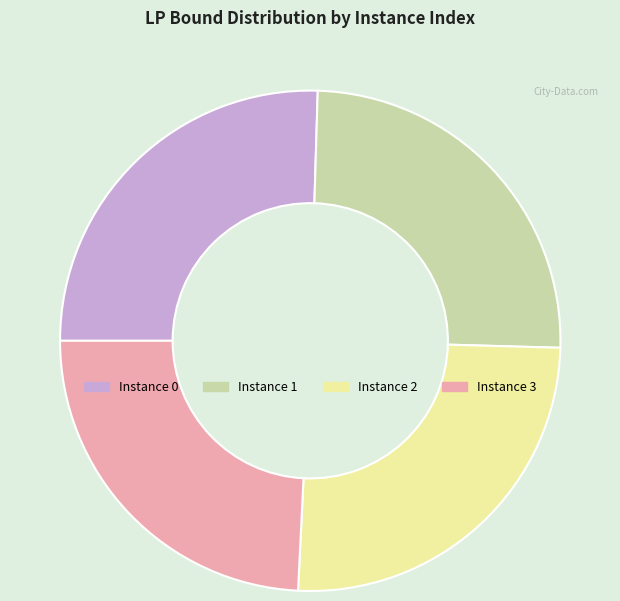

Does Instance 3 represent more than half of the total?

No